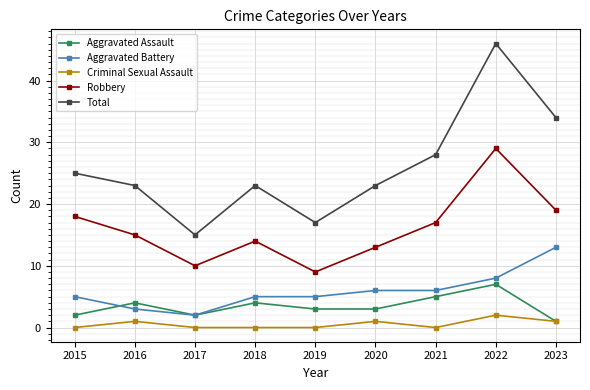

What is the greatest value displayed?

46